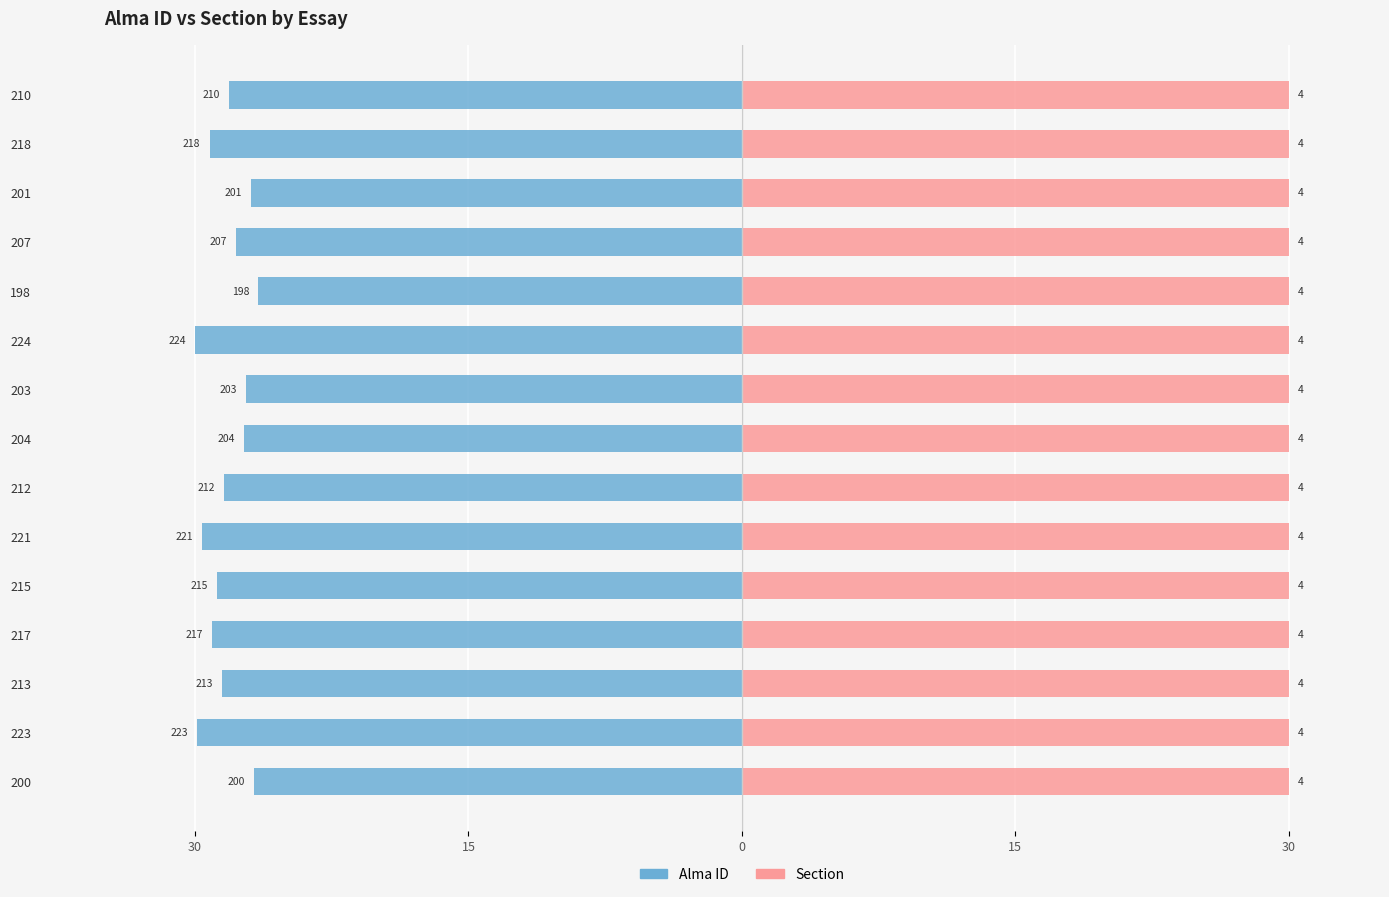

How many values in the Alma ID series exceed -28?

6